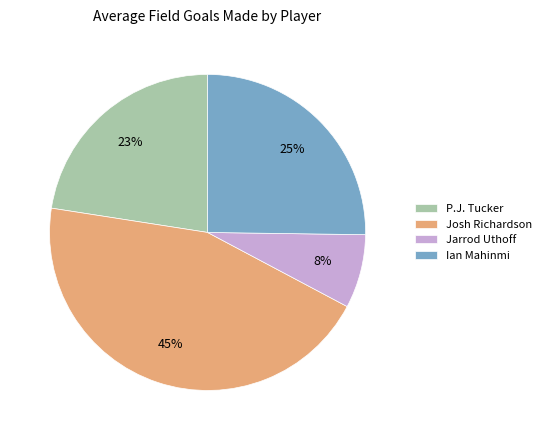

Does Jarrod Uthoff account for over 50% of the chart?

No